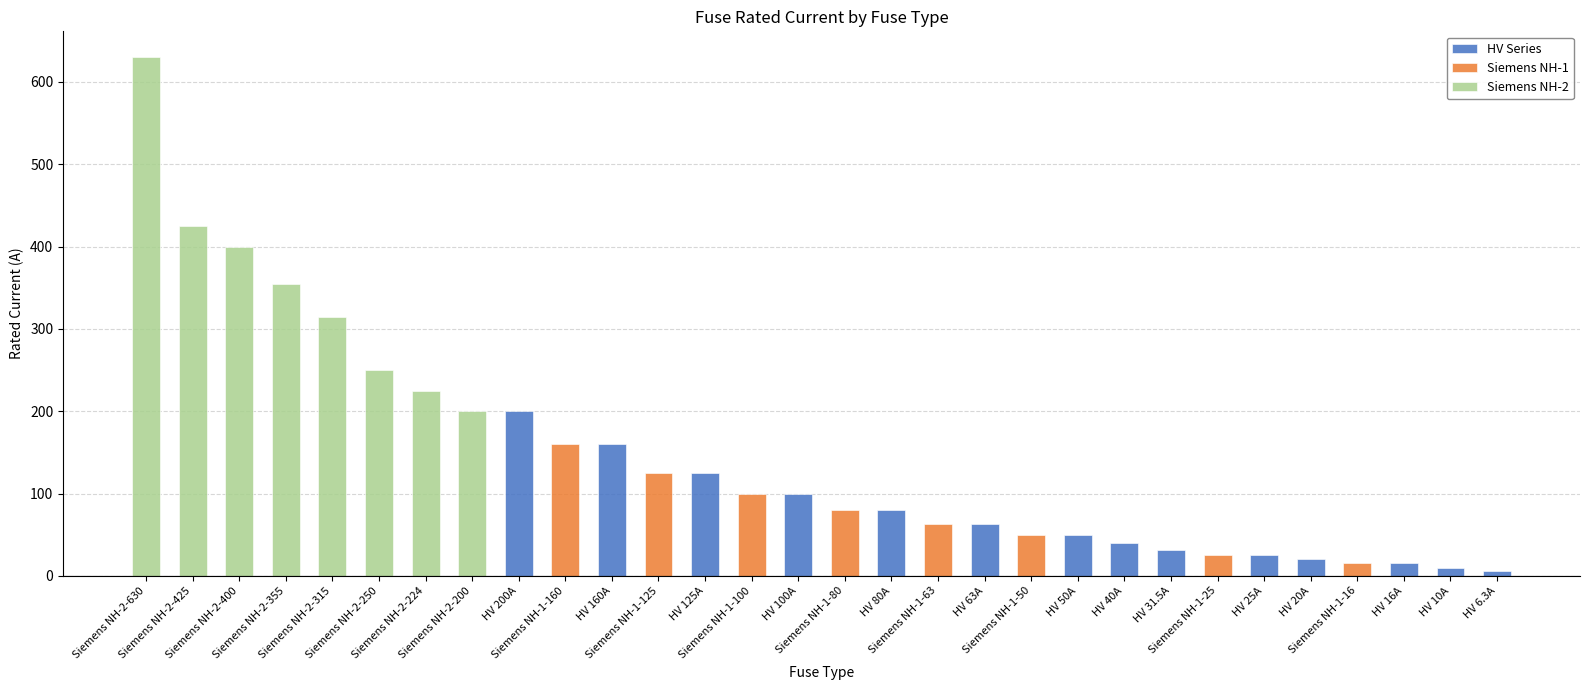

What is the sum of the values at HV 80A and Siemens NH-2-400?

480.0